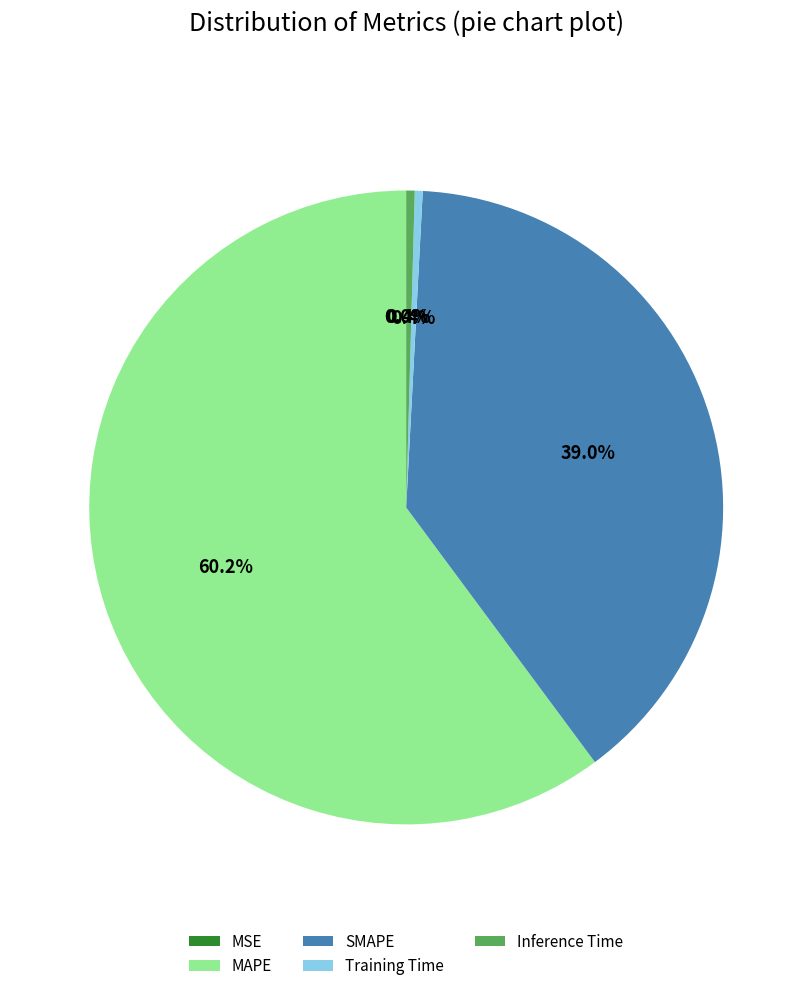

Which slice represents more than half of the pie?

MAPE